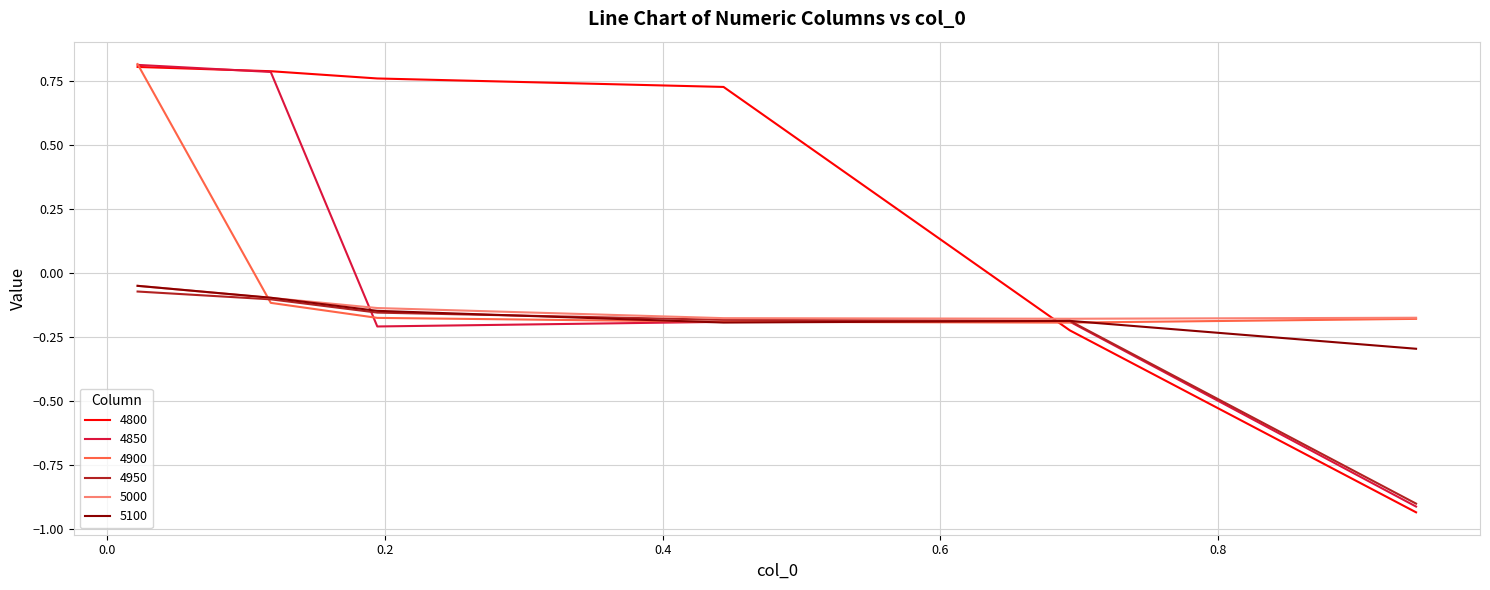

Which series has the largest total across all categories?

4800